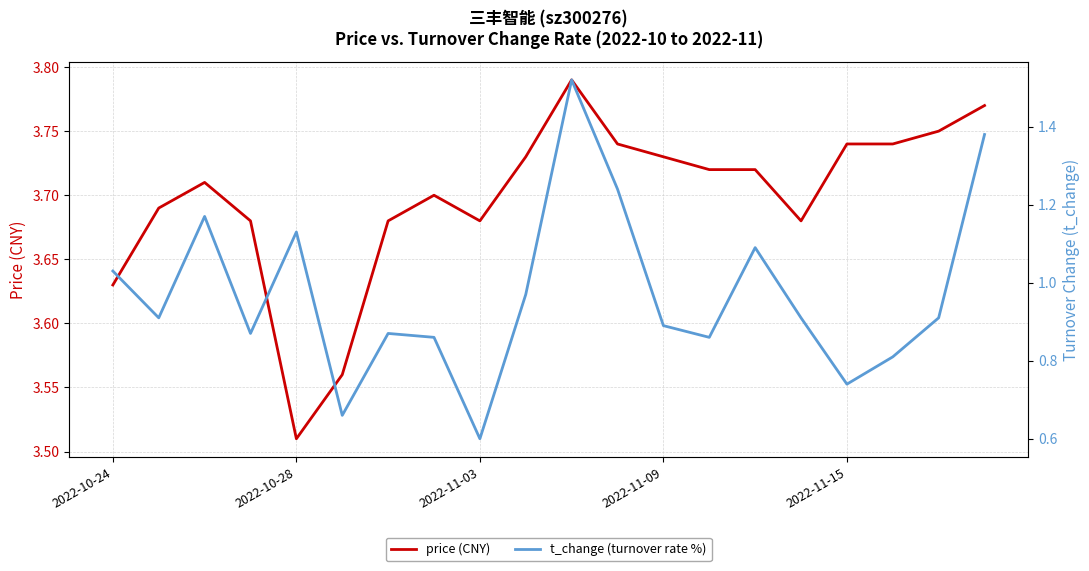

Is it true that t_change (turnover rate %) equals 0.9 at 13?

True